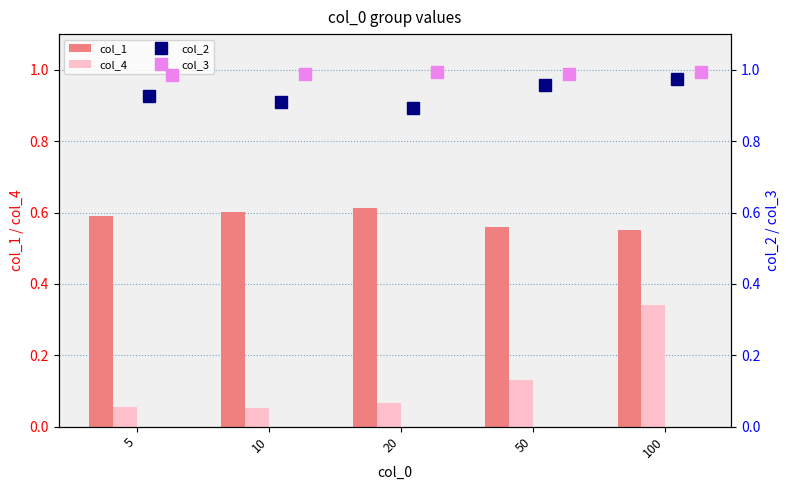

Does the chart contain stacked bars?

No